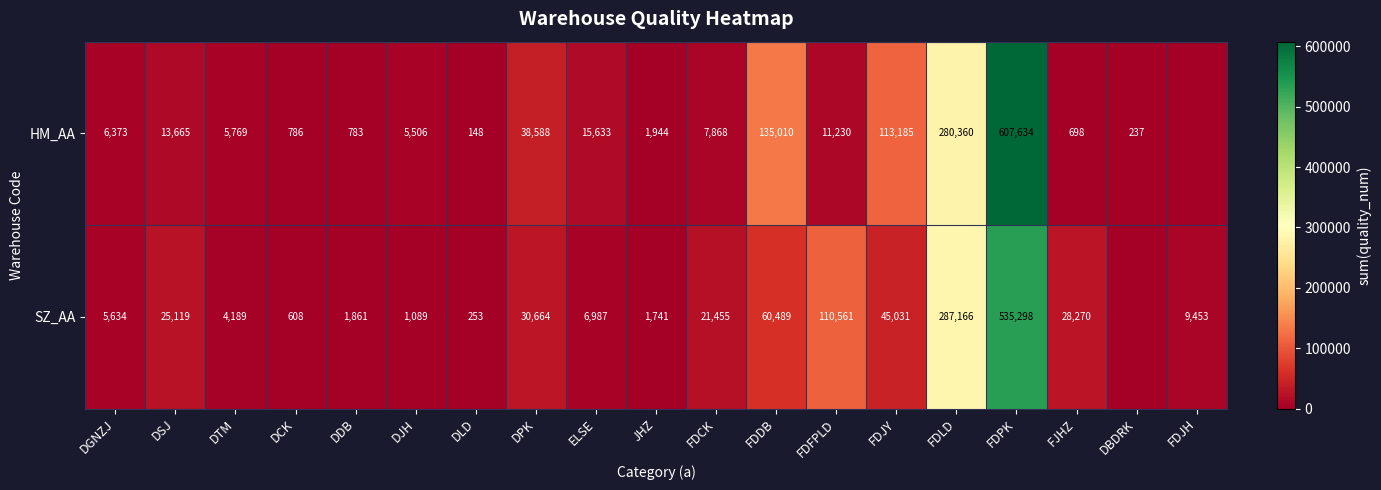

Is it true that SZ_AA equals 203691 at FDPK?

False